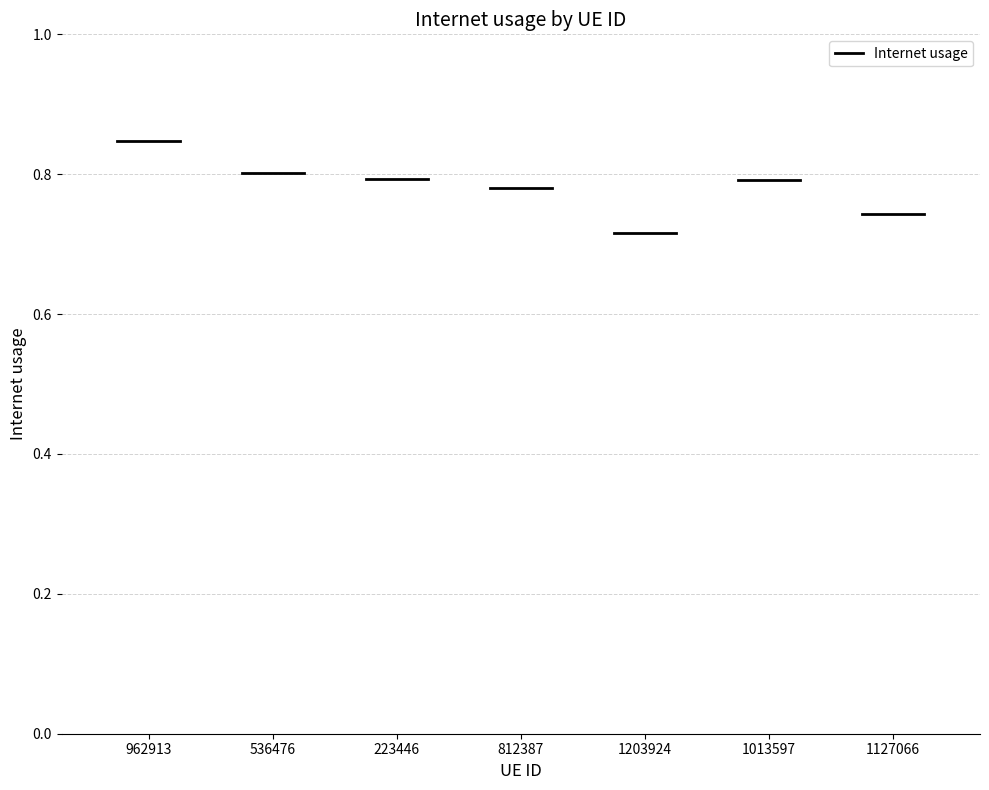

What is the difference between the maximum and minimum values?

0.1